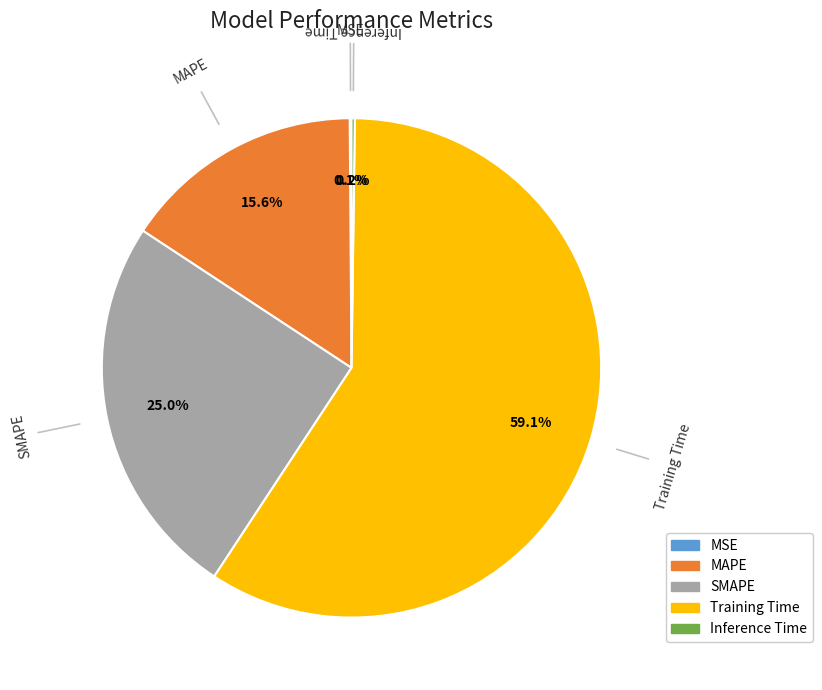

Which category has the biggest portion of the pie?

Training Time